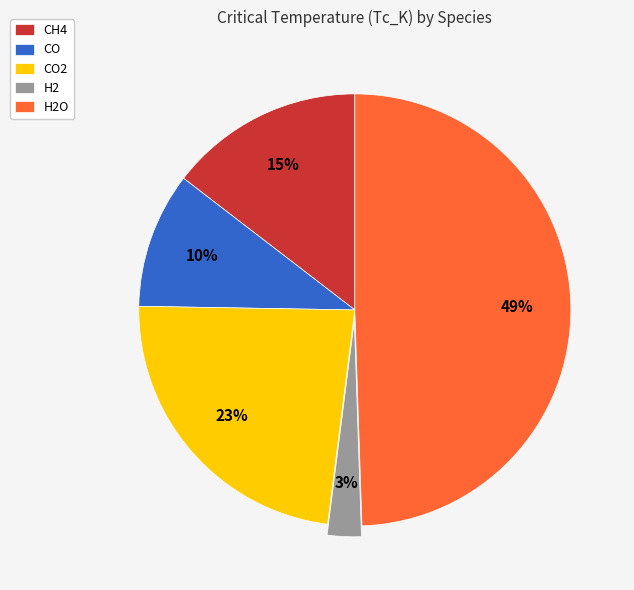

What is the smallest slice in the pie chart?

H2